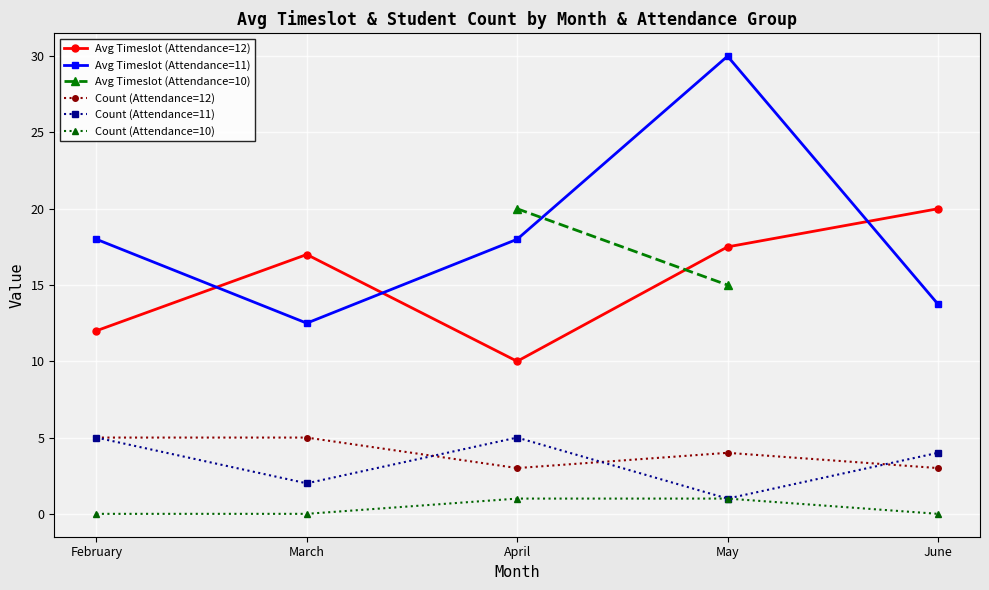

What is the minimum value for Avg Timeslot (Attendance=11)?

12.5